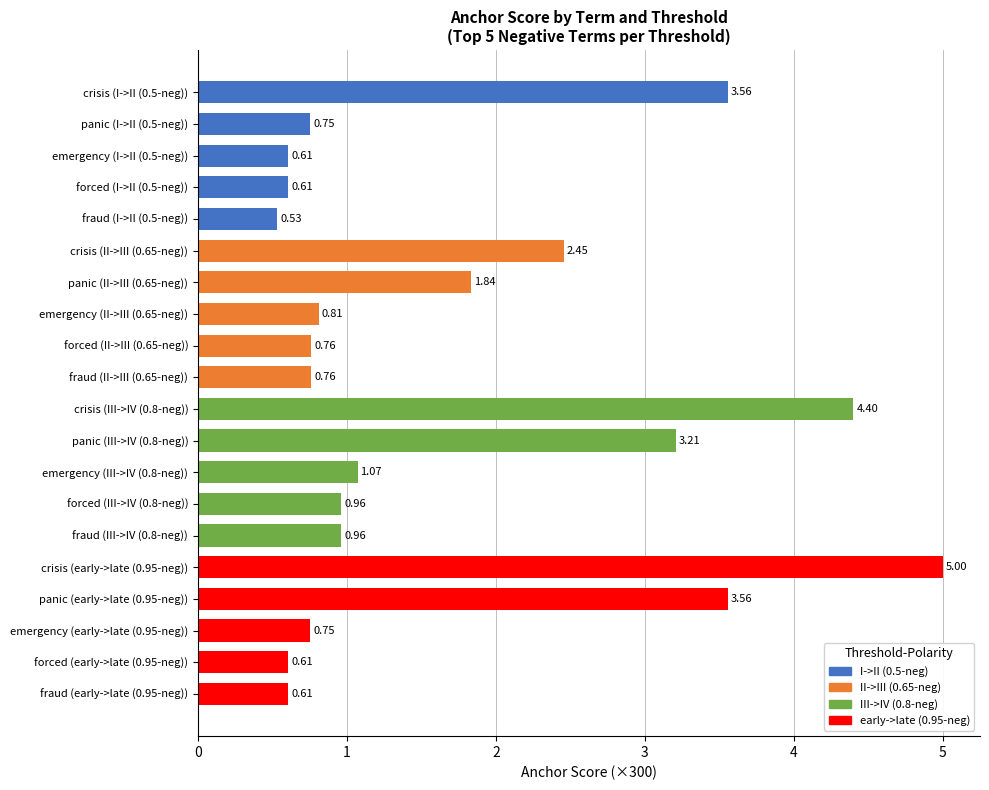

What is the change in value from emergency (III->IV (0.8-neg)) to fraud (early->late (0.95-neg))?

-0.5